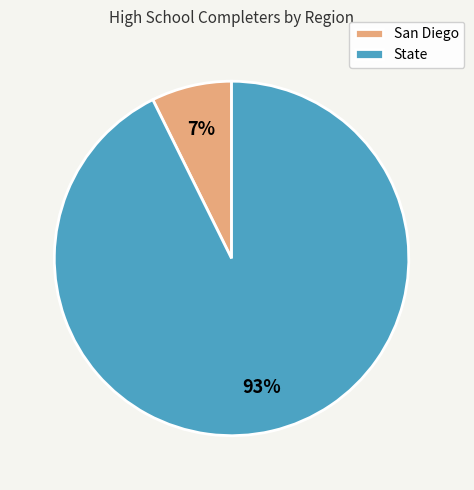

Is there any slice that represents more than half of the pie?

Yes